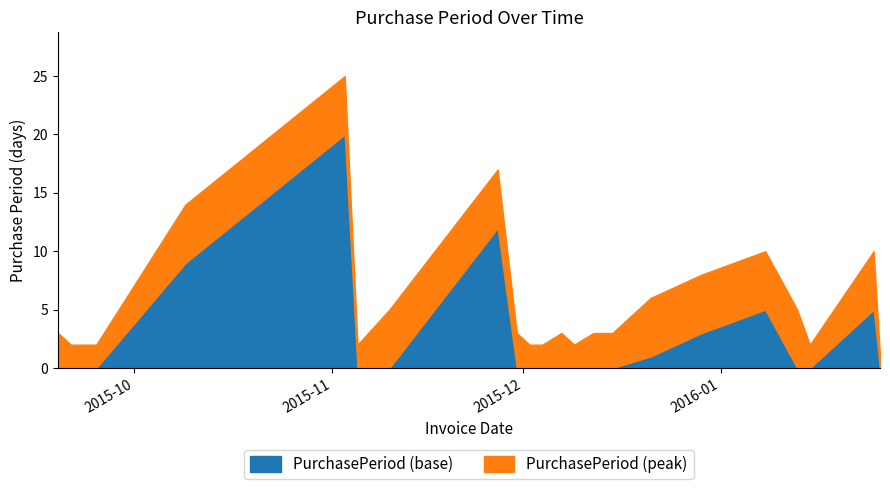

Reading left to right, list all the values displayed in this chart.

2015-09-19=3	2015-09-21=2	2015-09-23=2	2015-09-25=2	2015-10-09=14	2015-11-03=25	2015-11-05=2	2015-11-10=5	2015-11-27=17	2015-11-30=3	2015-12-02=2	2015-12-04=2	2015-12-07=3	2015-12-09=2	2015-12-12=3	2015-12-15=3	2015-12-21=6	2015-12-29=8	2016-01-08=10	2016-01-13=5	2016-01-15=2	2016-01-25=10	2016-01-26=1